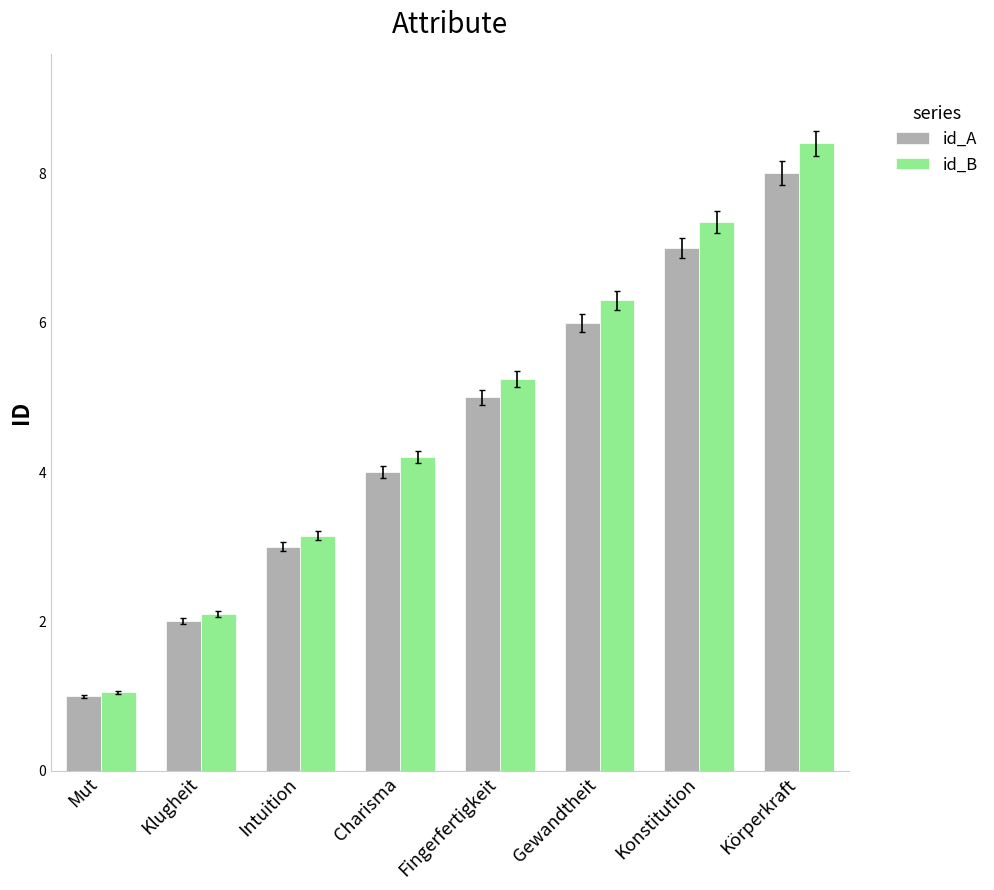

Which category has the lowest value across all series?

Mut